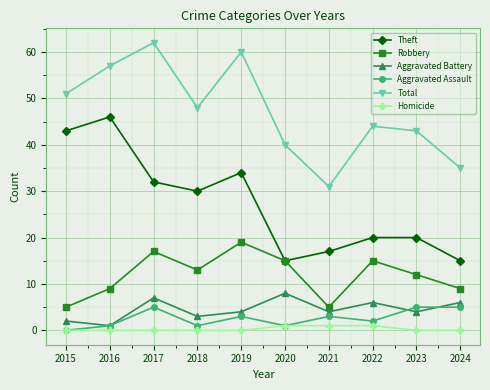

How many values in the Aggravated Assault series are below 3?

5